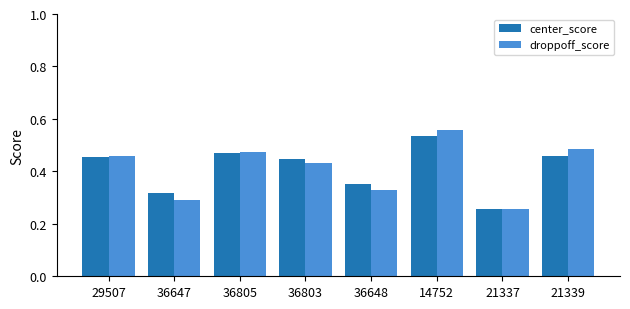

What is the sum of all droppoff_score values?

3.3